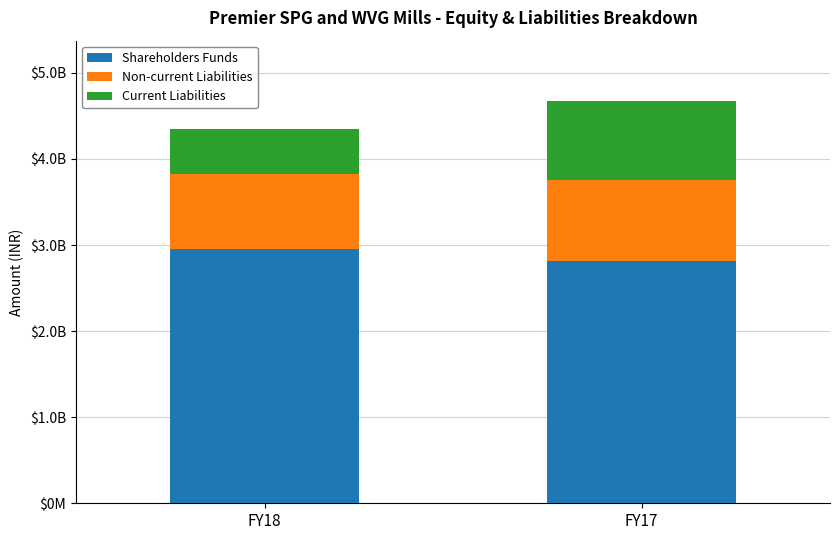

The Current Liabilities series shows 918475718 at FY17. True or false?

True